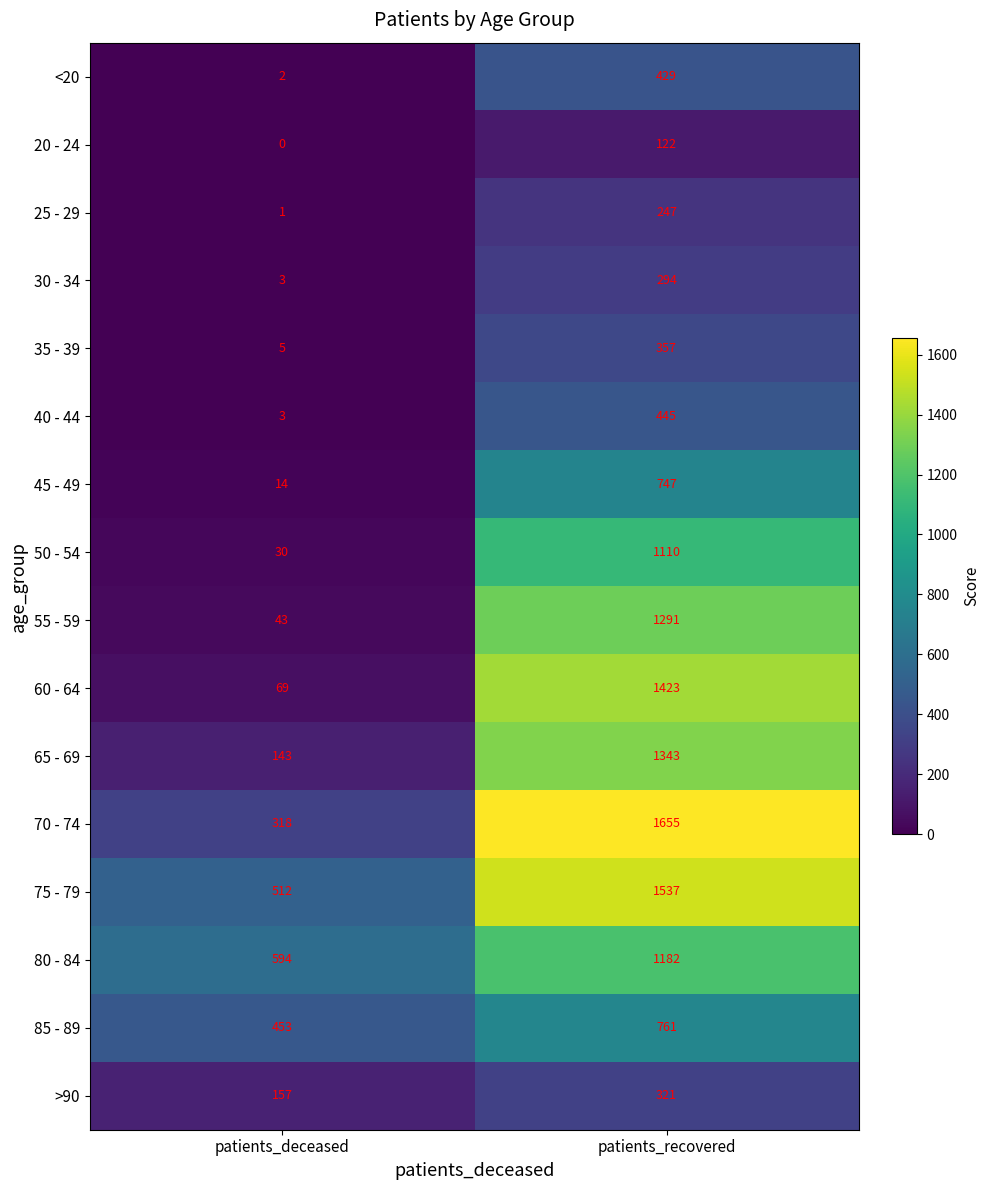

How many data points does each series have?

2